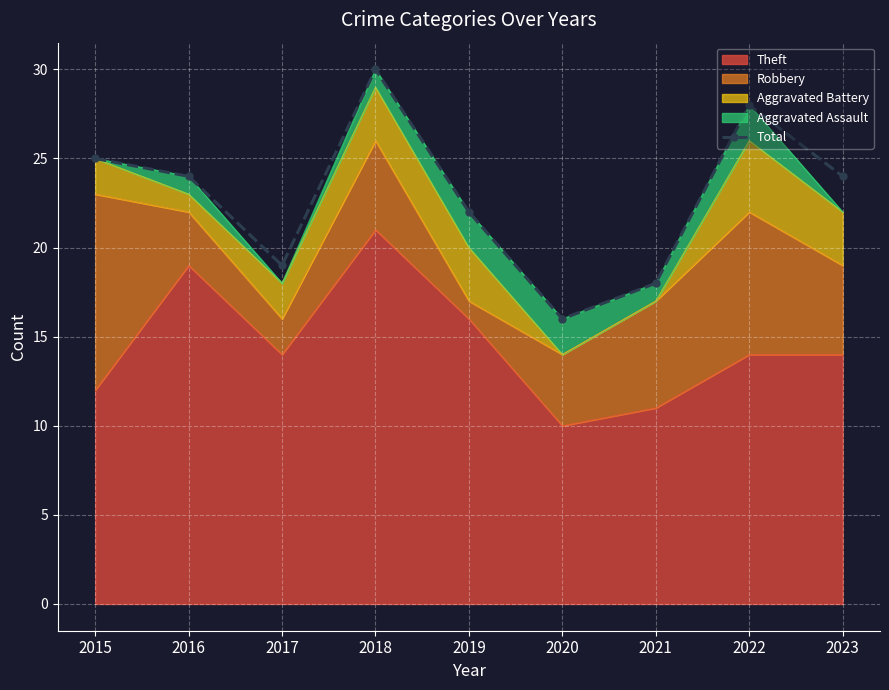

Count the number of categories in the chart.

9